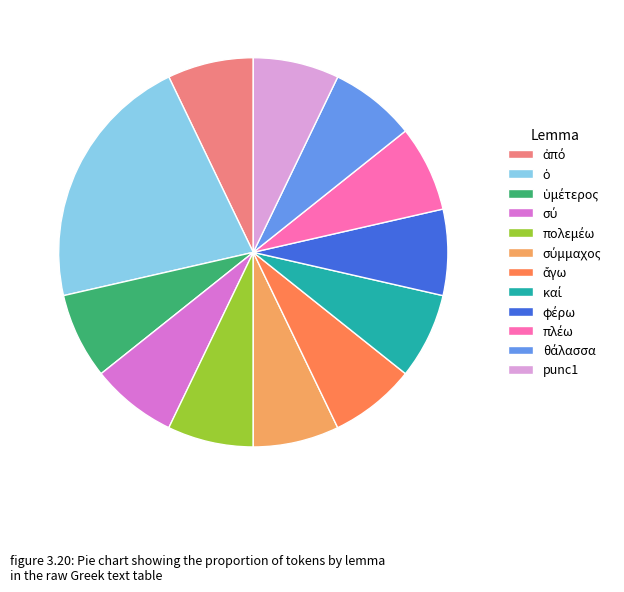

Does punc1 represent more than half of the total?

No